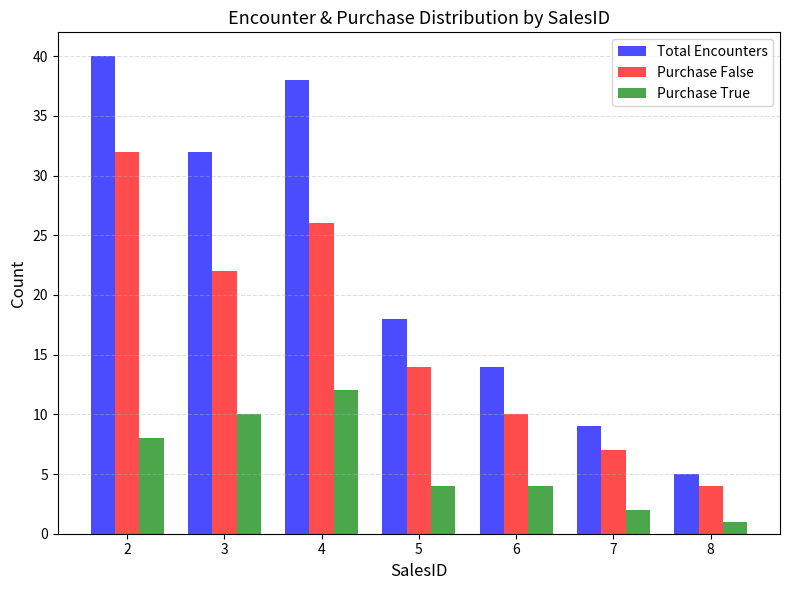

What is the sum of all Total Encounters values?

156